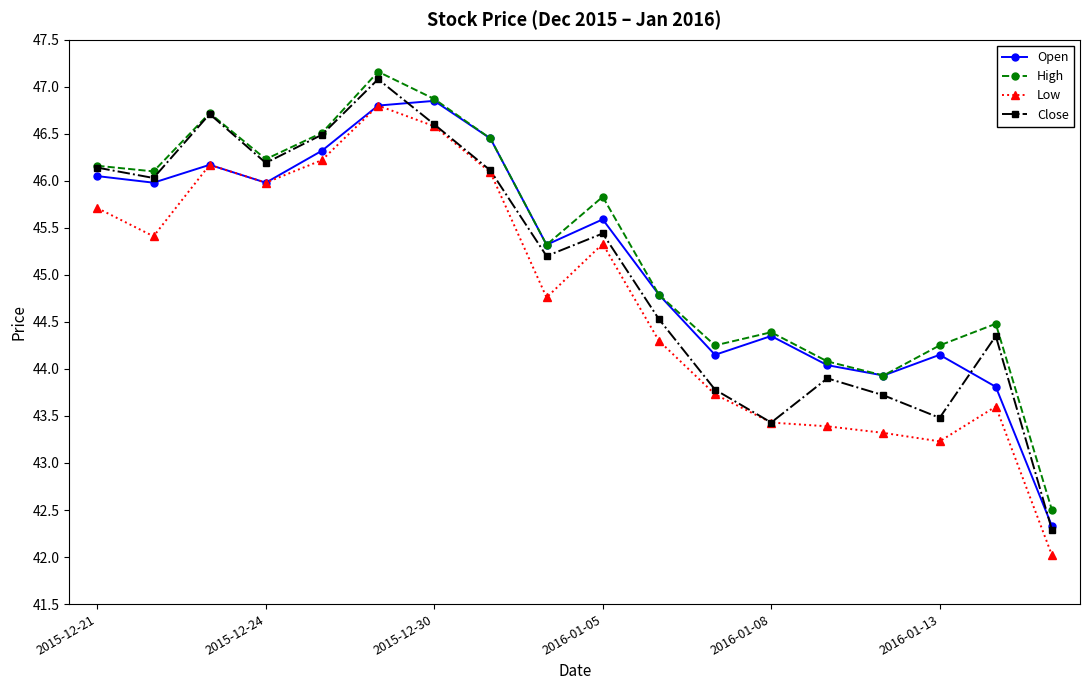

How many interior local peaks does the Close series have?

5